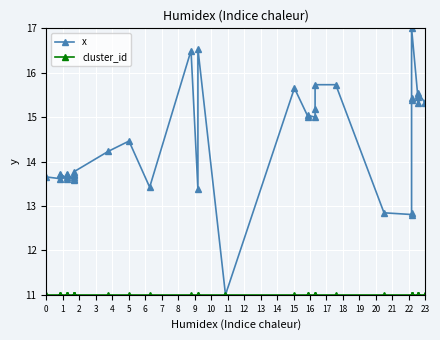

Is the value of x at 34 greater than the value of cluster_id at 14?

Yes